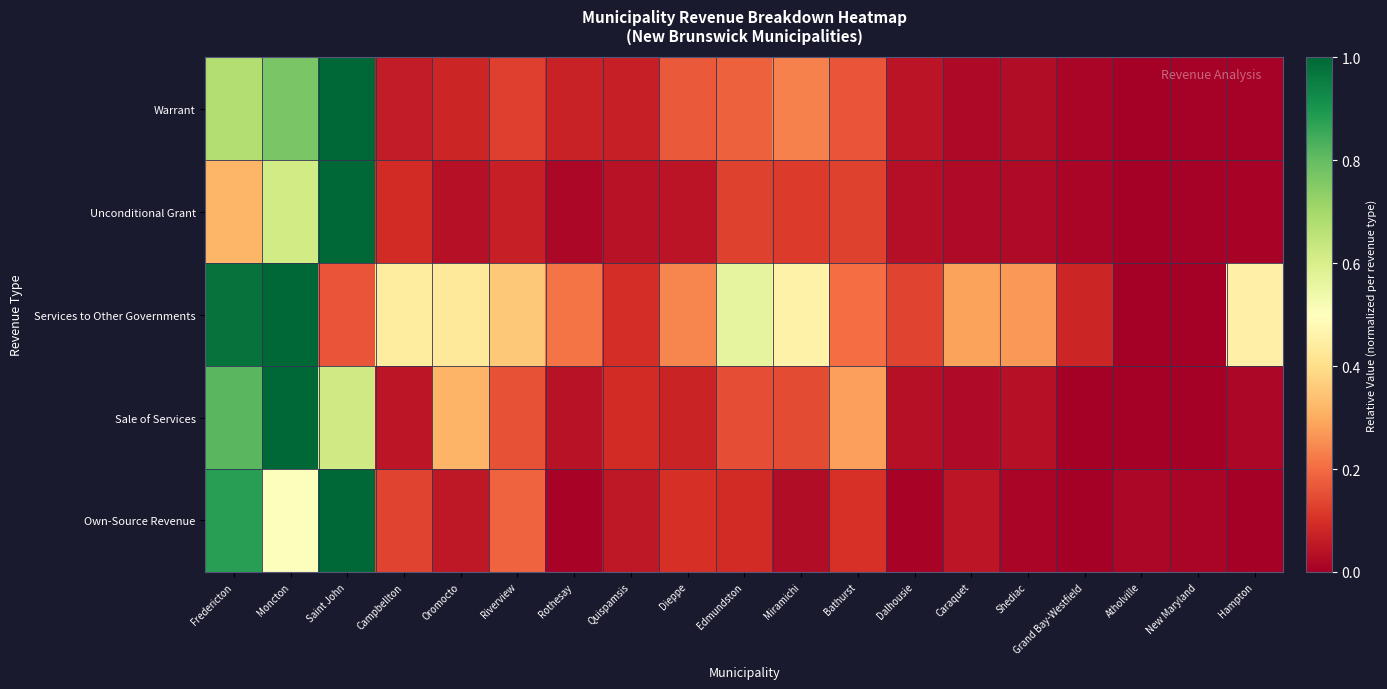

Count the number of categories in the chart.

19